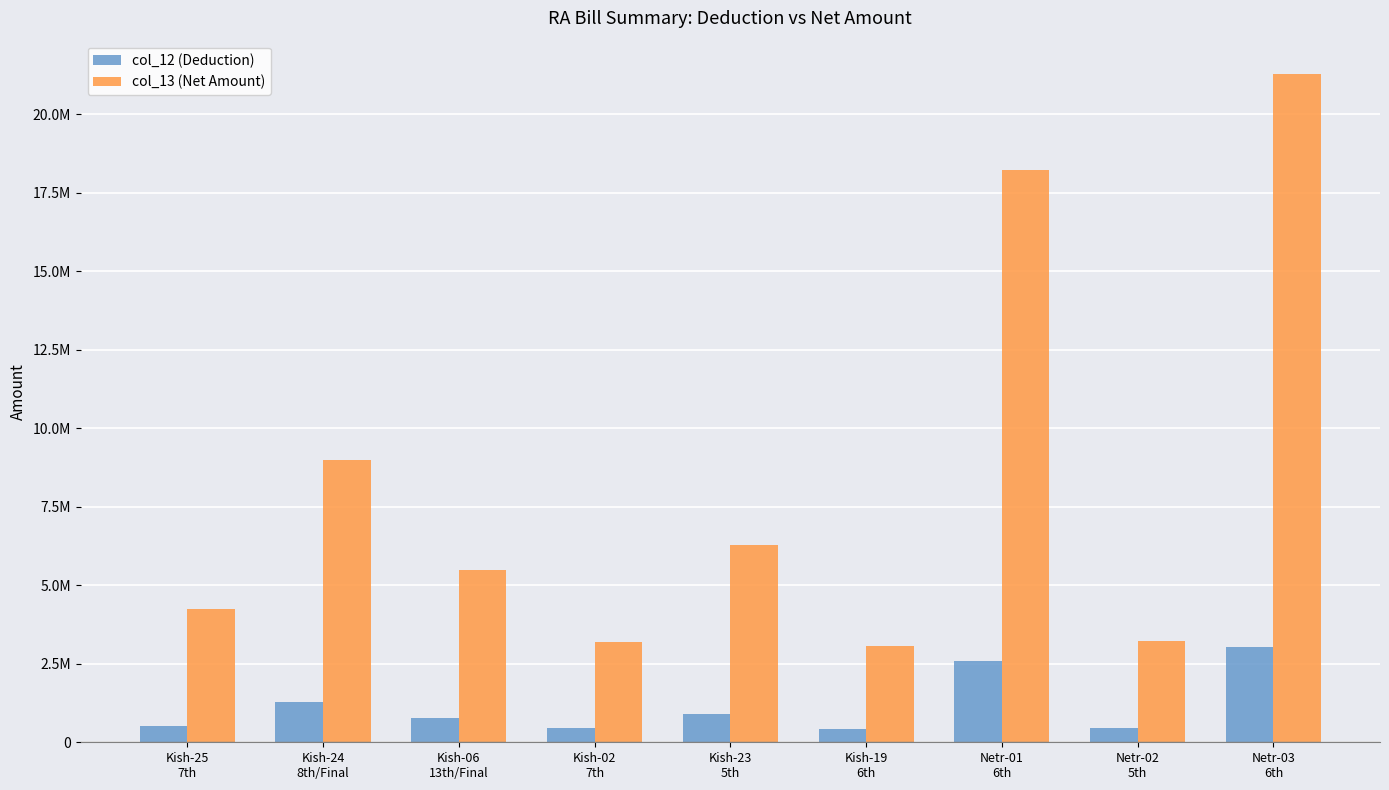

Which category has the lowest value in the col_13 (Net Amount) series?

Kish-19
6th